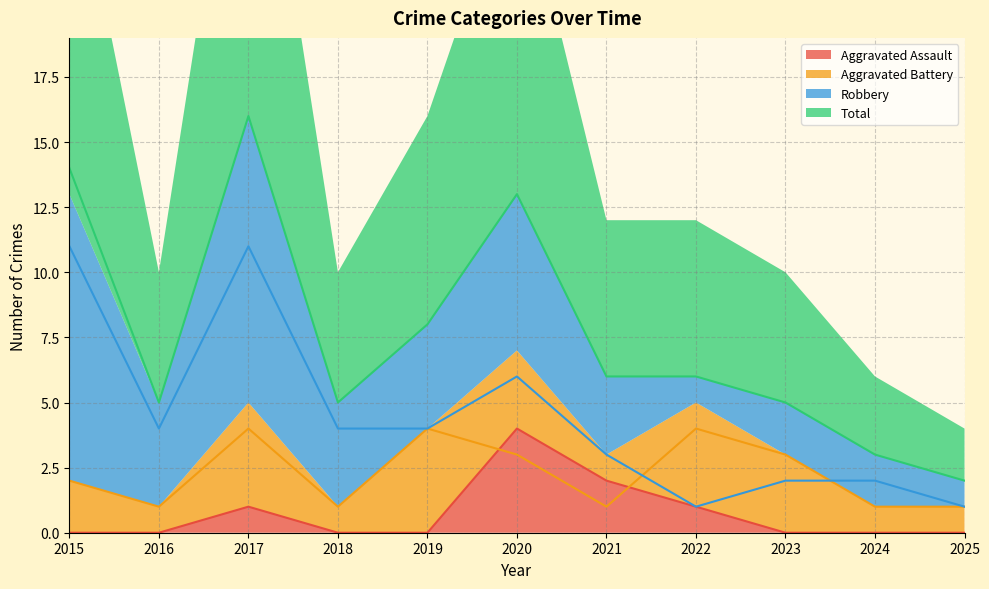

At which label is Total closest to 9?

2019